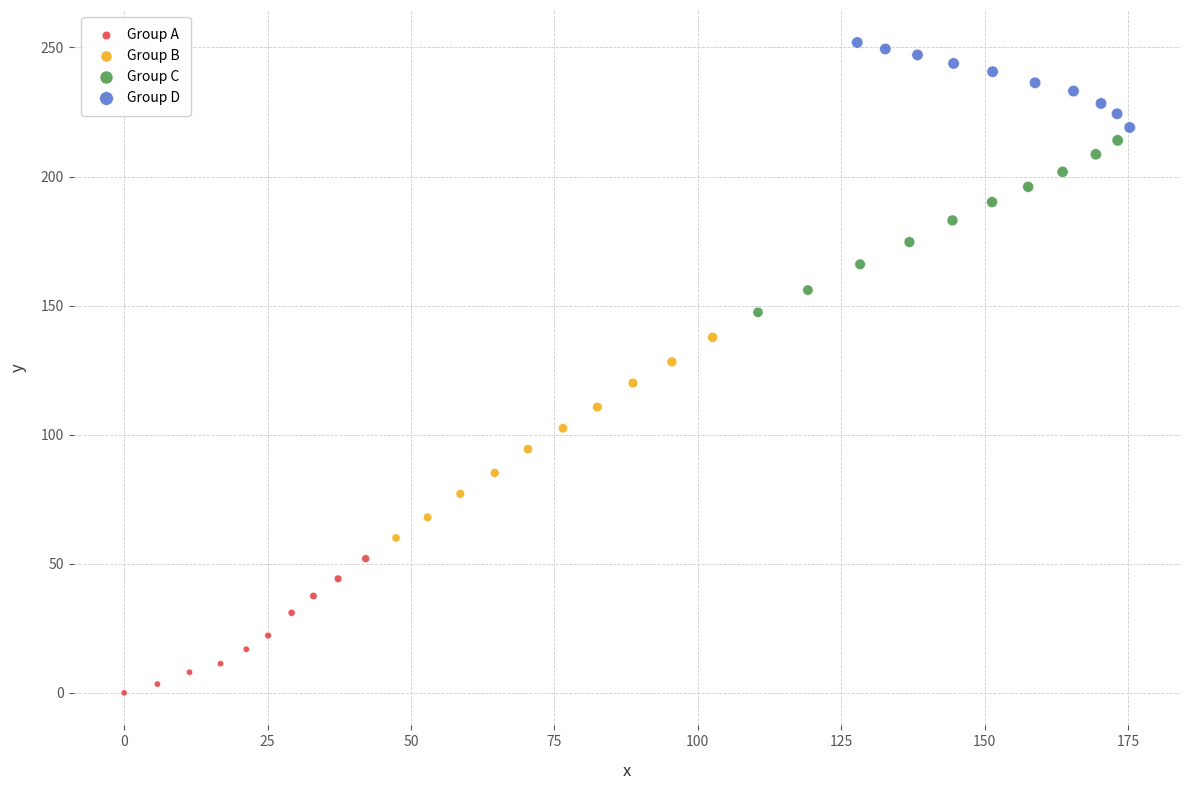

Which series contains the highest Y value?

Group D